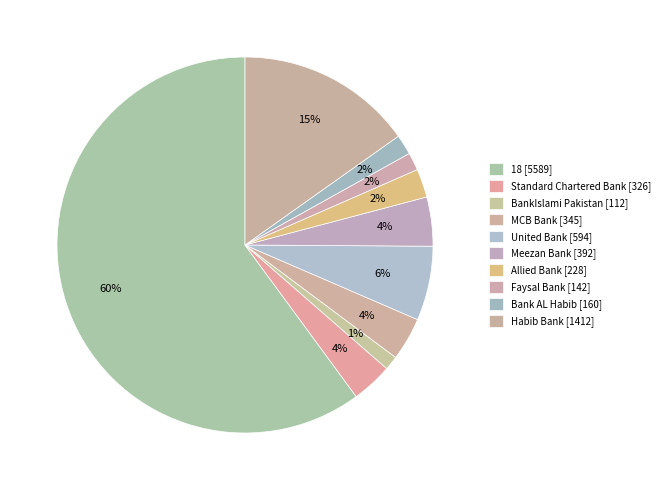

What is the ratio of the value at United Bank to the value at Standard Chartered Bank?

1.8